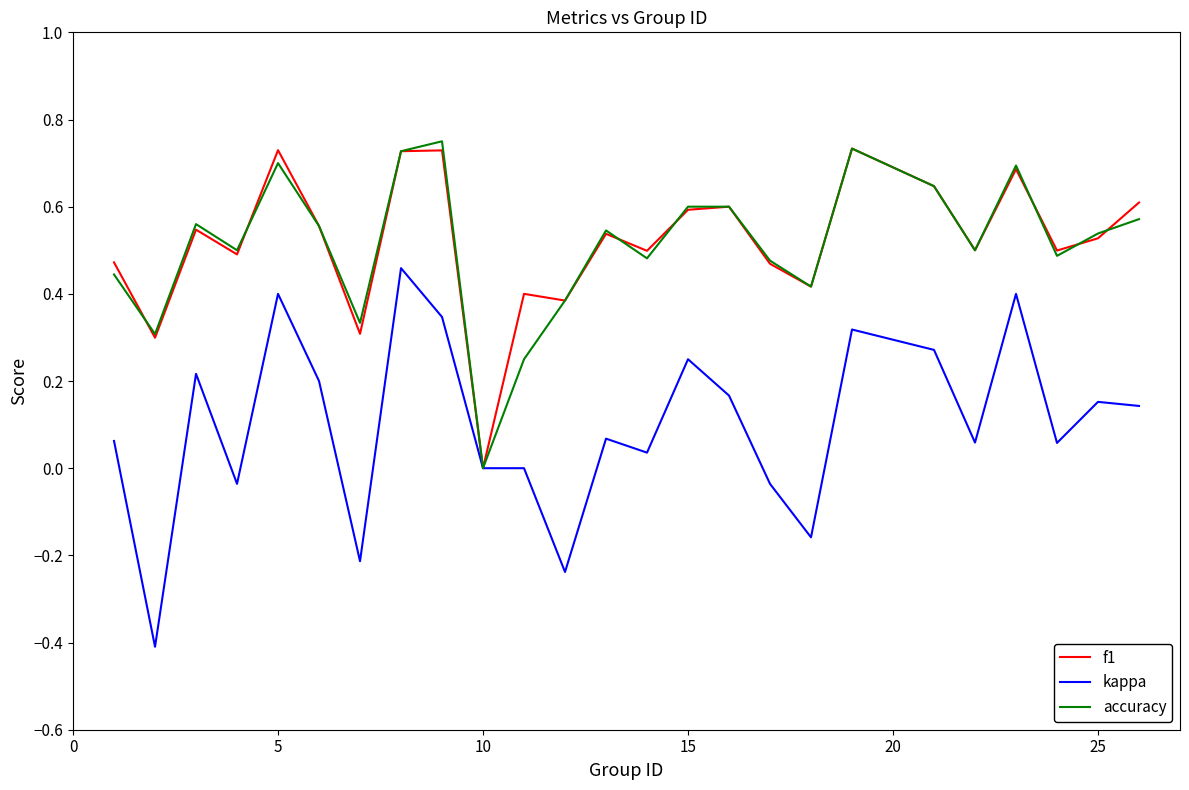

What is the sum of all accuracy values?

12.8